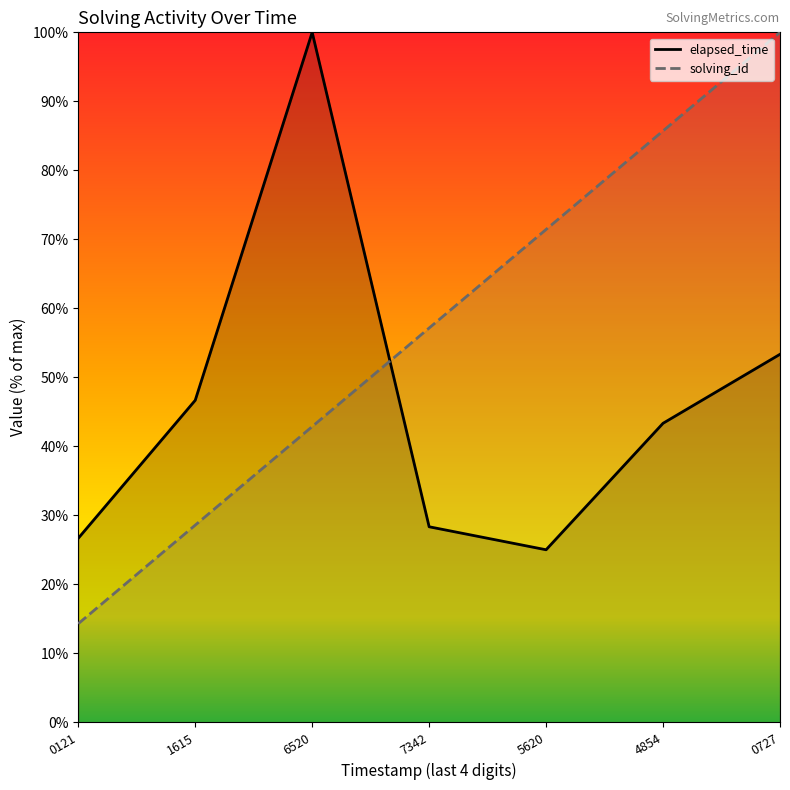

True or false: solving_id has a value of 42.9 at 6520.

True